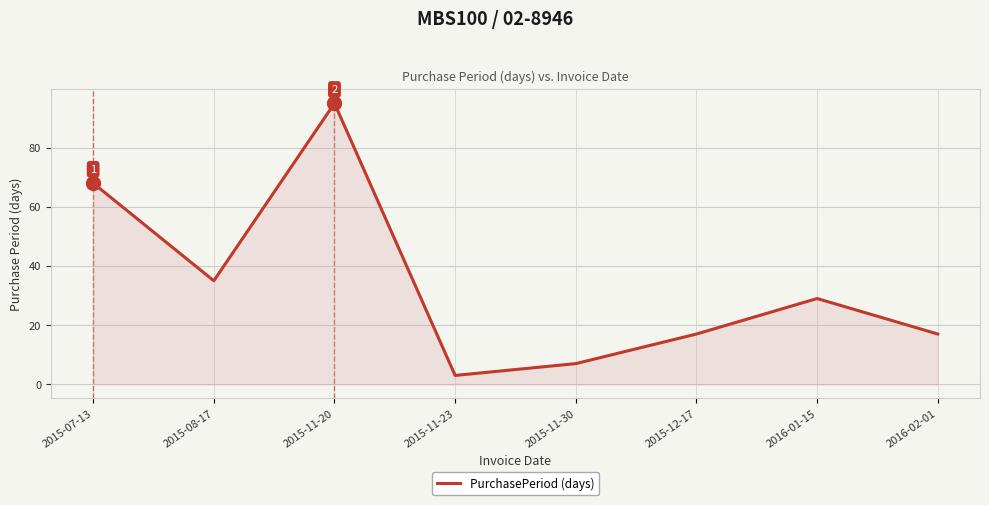

Reading right to left, list all the values displayed in this chart.

17	29	17	7	3	95	35	68